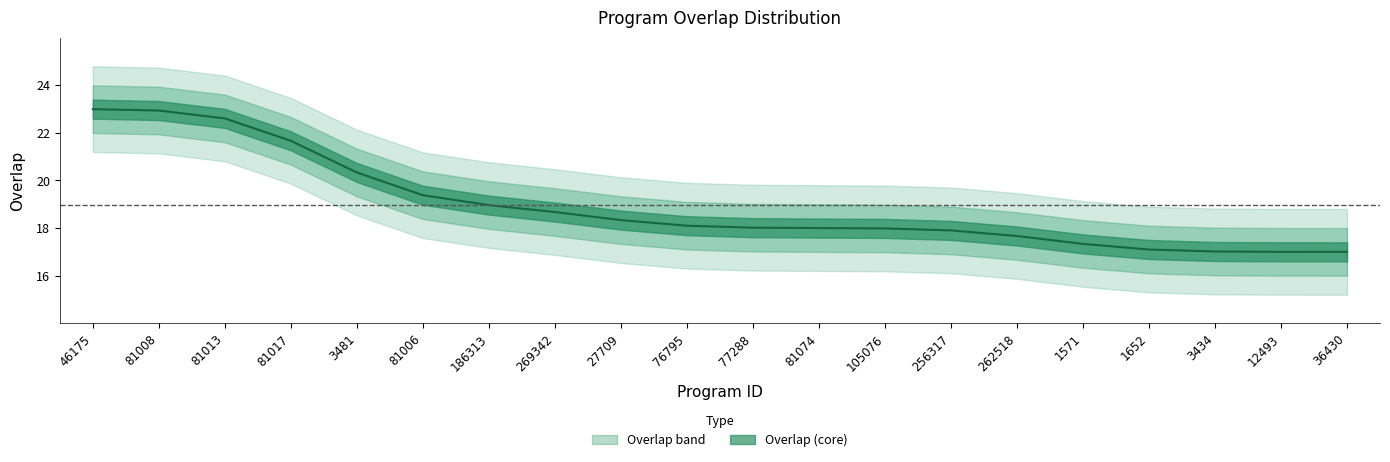

What is the label of the 20th point from the right?

46175